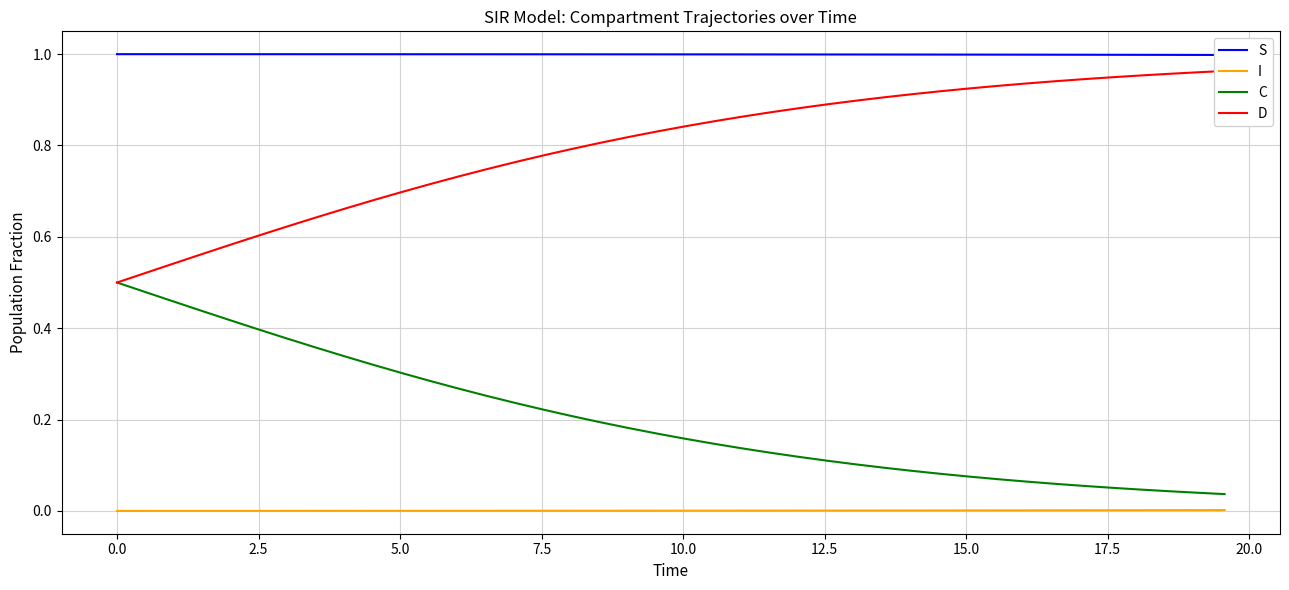

True or false: C and I cross at least once.

False